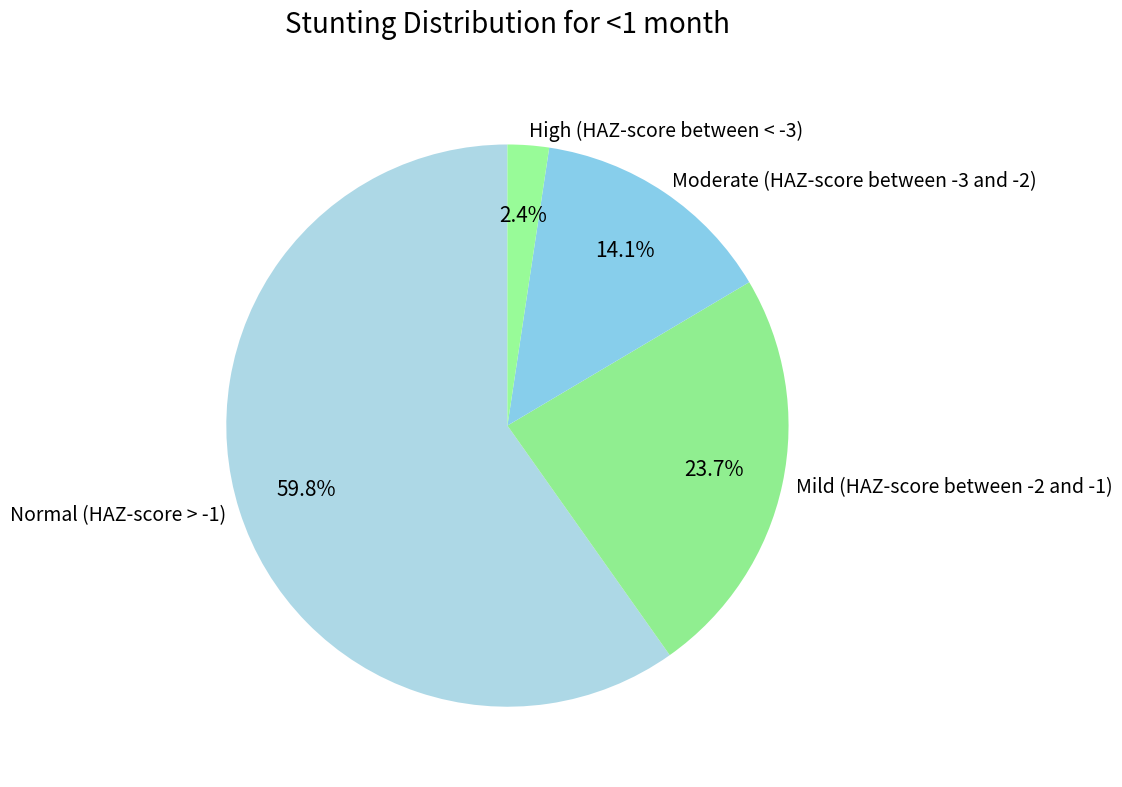

What portion of the pie excludes Normal (HAZ-score > -1)?

40.2%